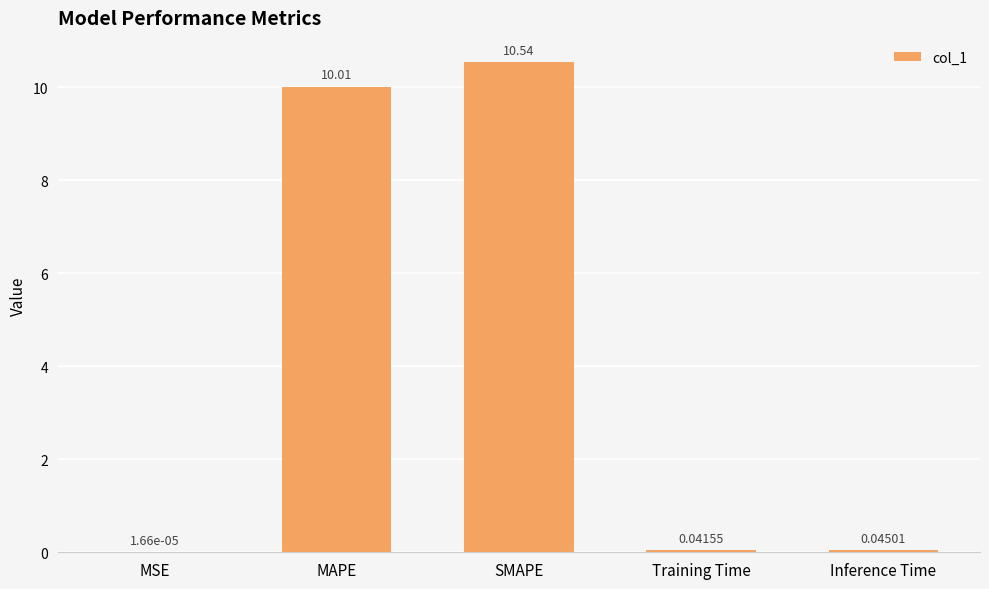

What is the sum of all values?

20.6